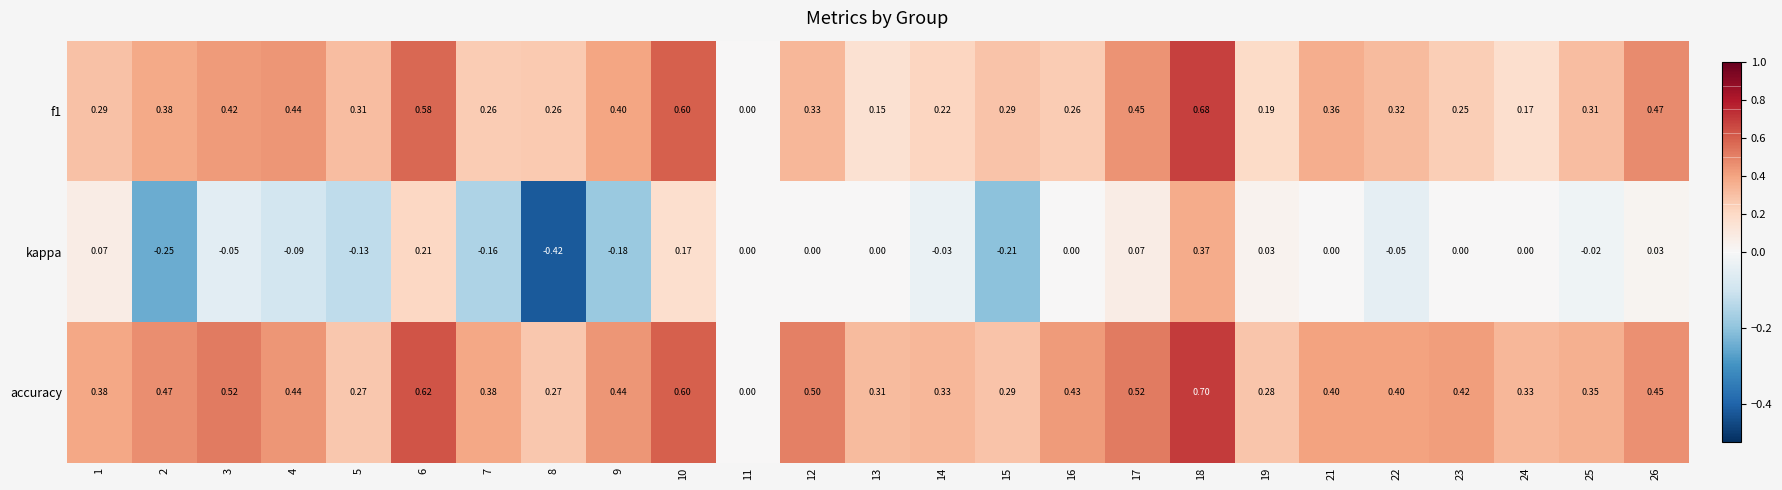

At which category does the chart reach its peak across all series?

18